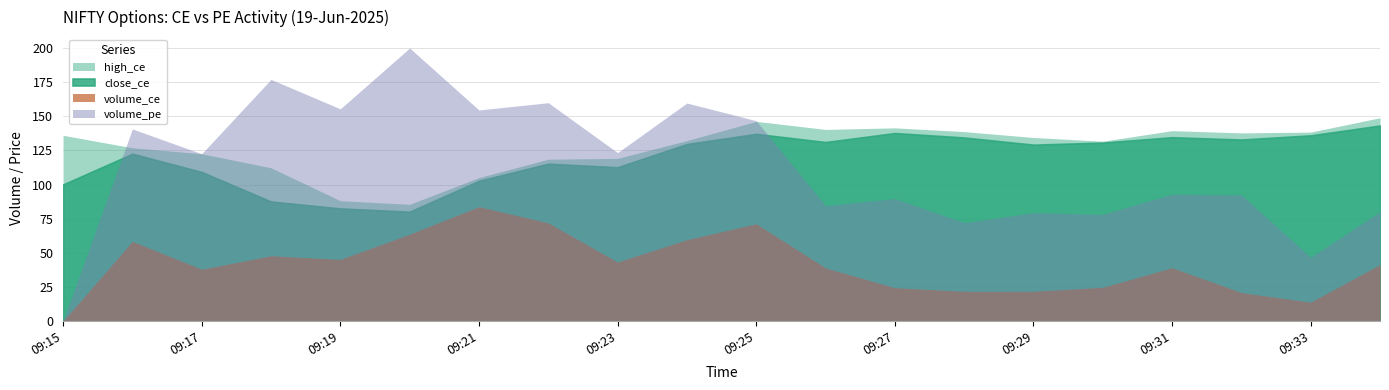

What is the value of the high_ce point at the 5th from the left?

88.2